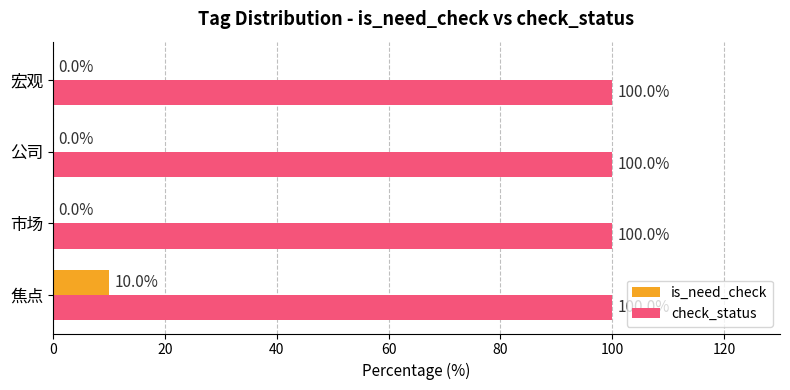

What is the sum of all check_status values?

400